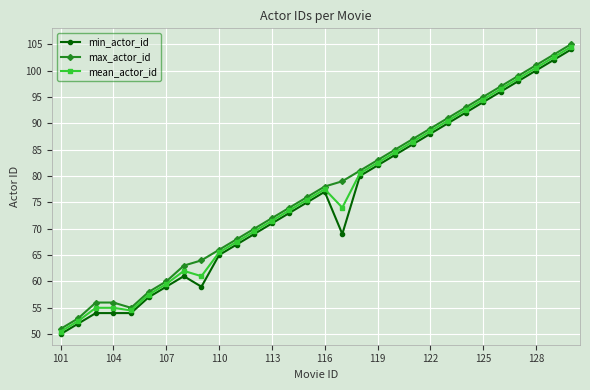

Rank the series by their average value, from lowest to highest.

min_actor_id, mean_actor_id, max_actor_id